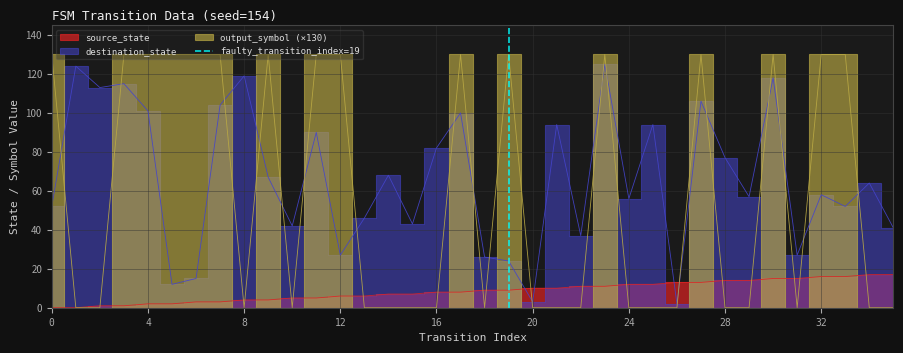

What is the approximate value at 4?

1